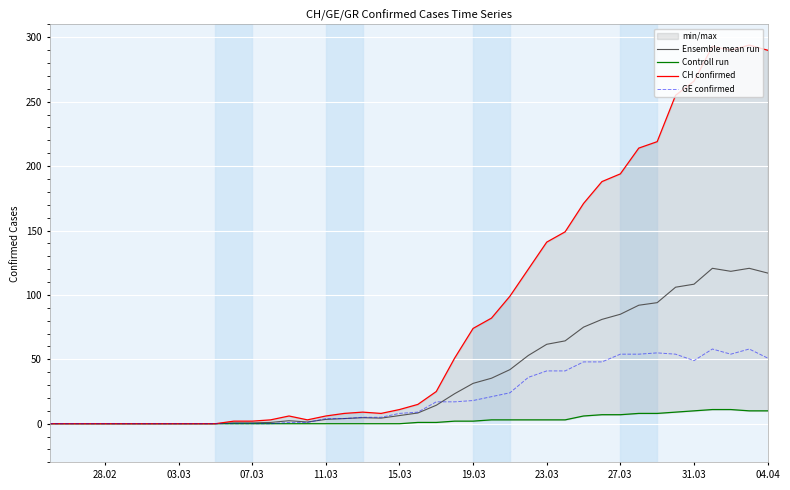

How many values in Controll run are above zero?

20